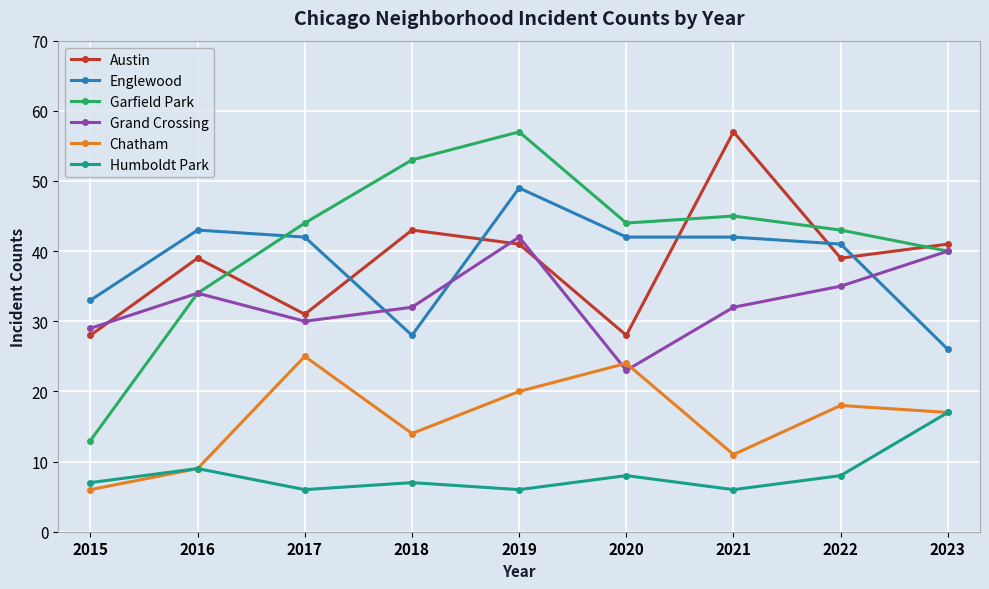

Where do Austin and Englewood first cross each other?

2017 and 2018